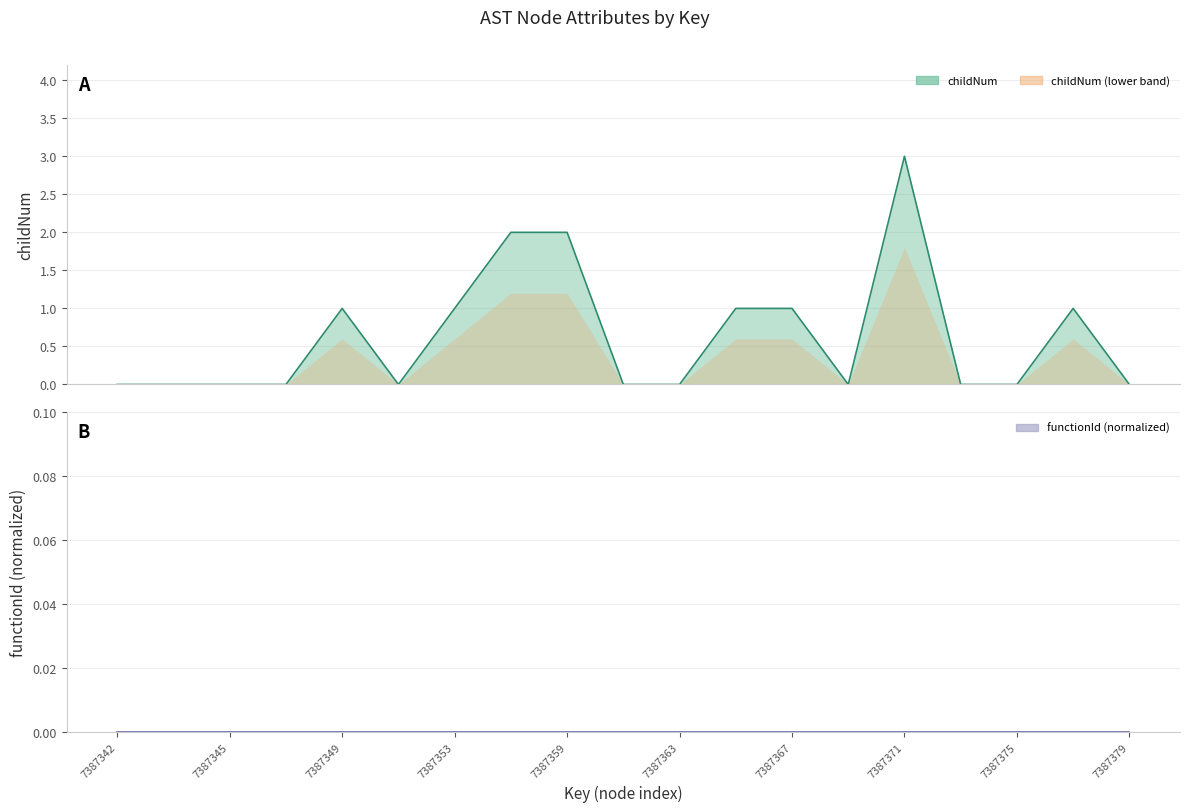

What is the average value?

1